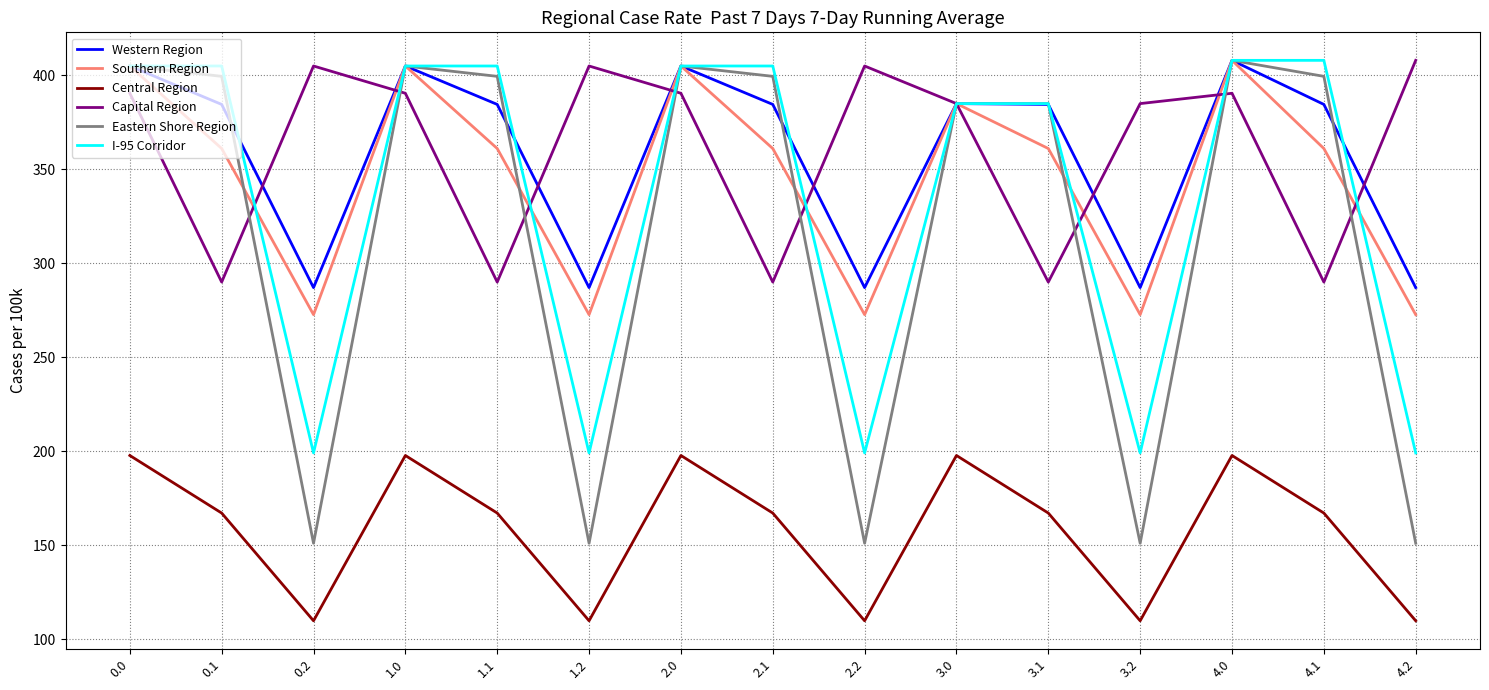

The value of Central Region at 4.1 is 231.6. True or false?

False